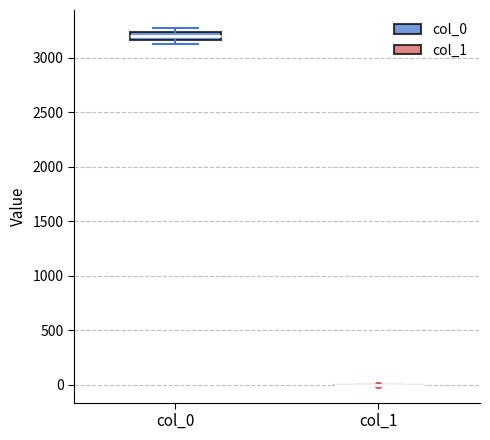

Comparing the boxes themselves (not the whiskers), which one is the tallest?

col_0